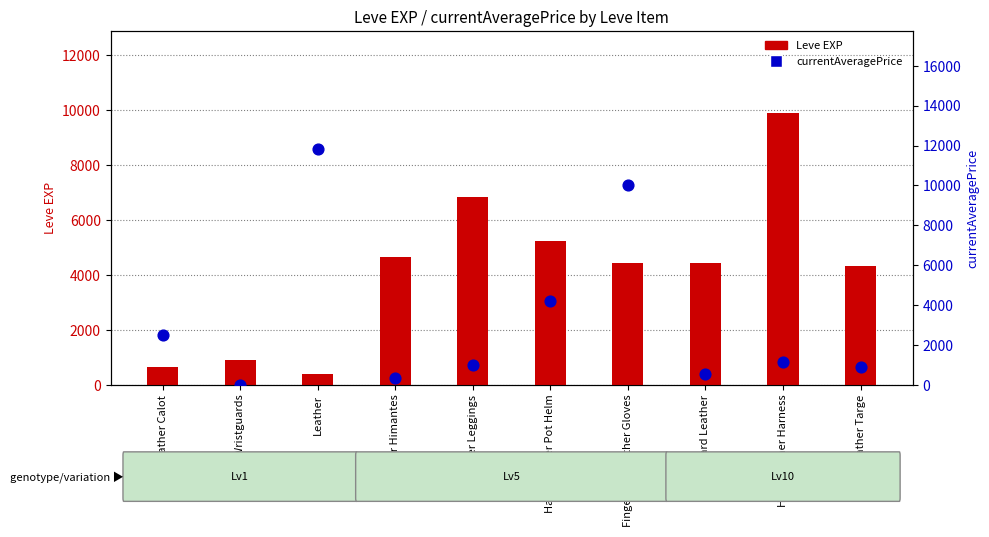

Which series reaches the minimum Y coordinate?

currentAveragePrice